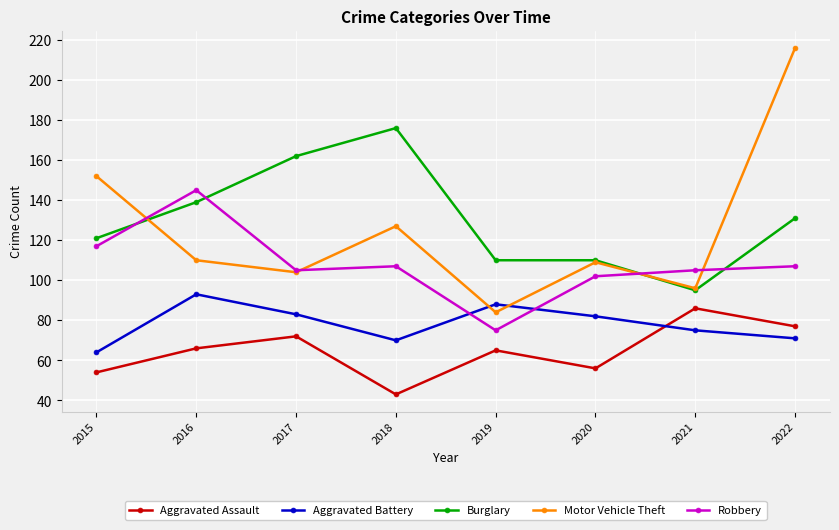

Reading left to right, what are all the values shown in this chart?

Aggravated Assault: 2015=54	2016=66	2017=72	2018=43	2019=65	2020=56	2021=86	2022=77
Aggravated Battery: 2015=64	2016=93	2017=83	2018=70	2019=88	2020=82	2021=75	2022=71
Burglary: 2015=121	2016=139	2017=162	2018=176	2019=110	2020=110	2021=95	2022=131
Motor Vehicle Theft: 2015=152	2016=110	2017=104	2018=127	2019=84	2020=109	2021=96	2022=216
Robbery: 2015=117	2016=145	2017=105	2018=107	2019=75	2020=102	2021=105	2022=107